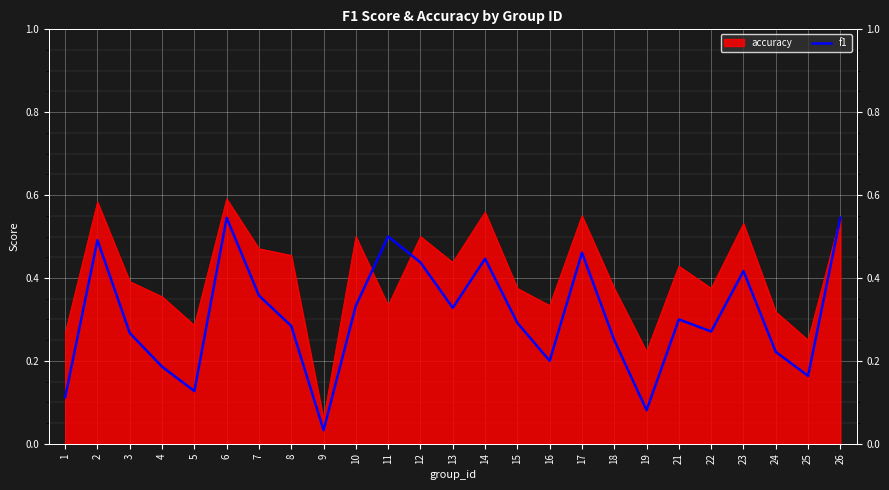

At which category does the chart reach its minimum across all series?

9